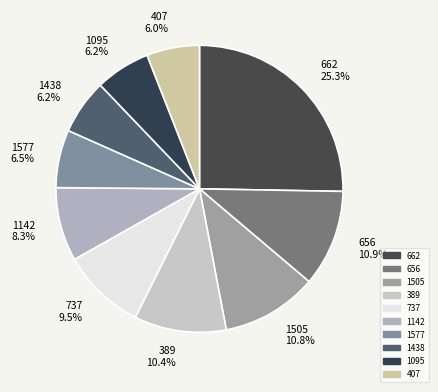

To the nearest percent, what is the difference between the 662 and 407 slice percentages?

19%